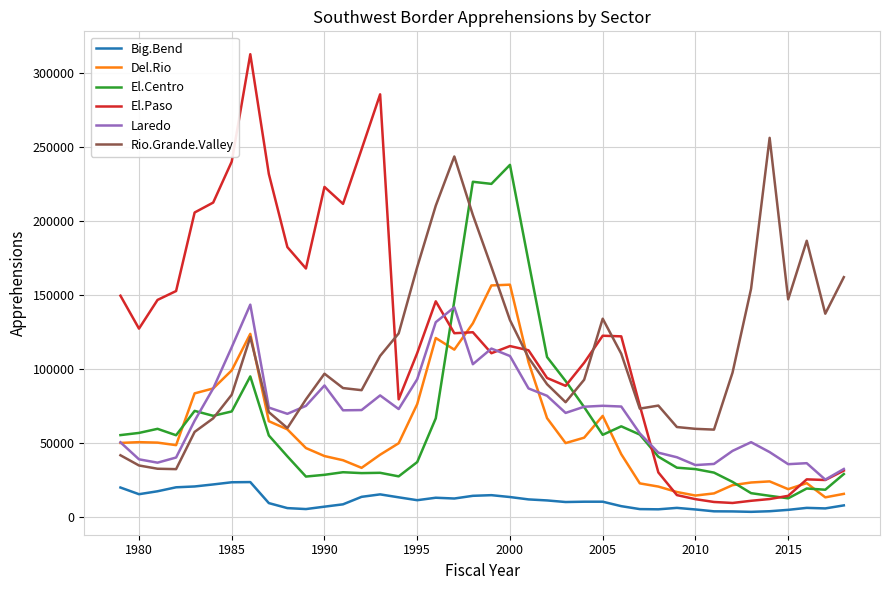

Which series has the widest spread of values?

El.Paso